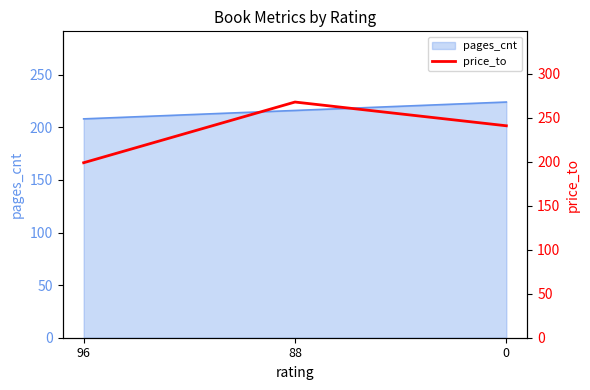

Which category has the lowest value in the pages_cnt series?

96